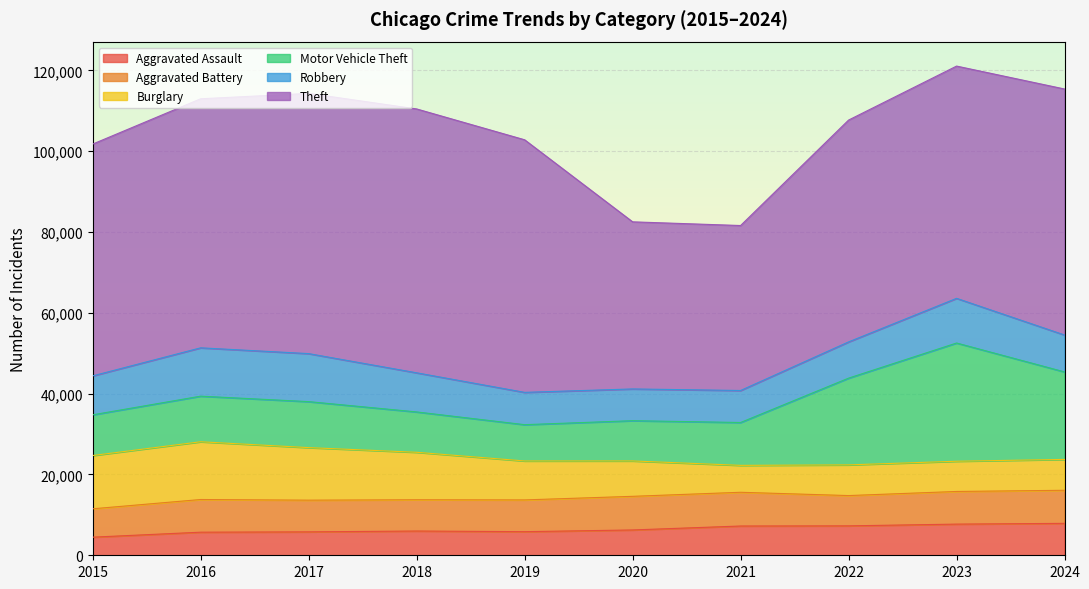

True or false: Theft and Robbery cross at least once.

False